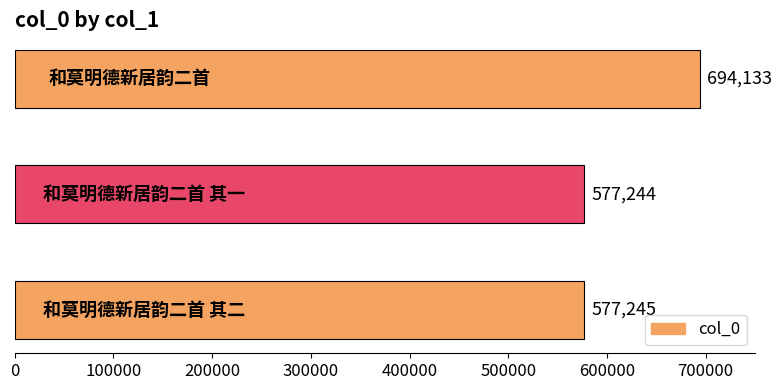

What is the sum of all values?

1848622